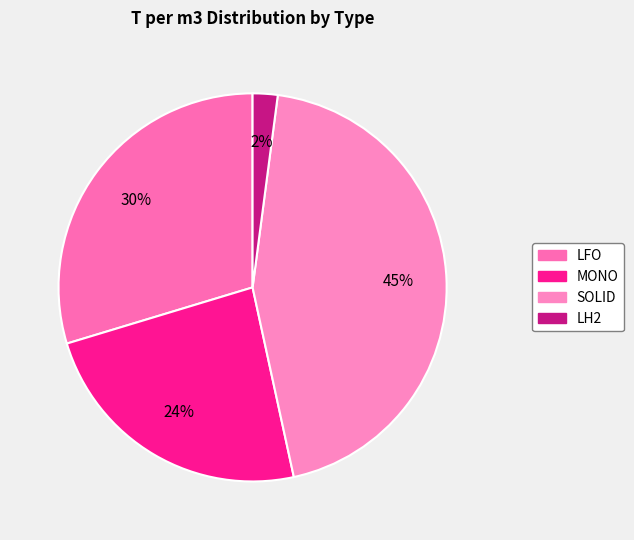

Combined, do MONO and LH2 account for over 50%?

No